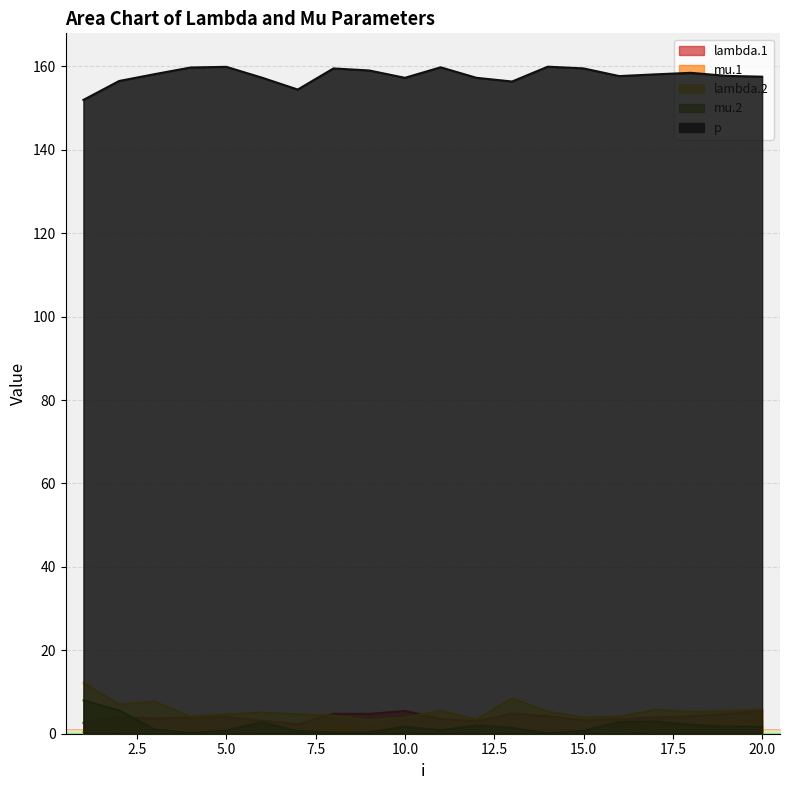

List the series in order of their peak value, lowest first.

mu.1, lambda.1, mu.2, lambda.2, p